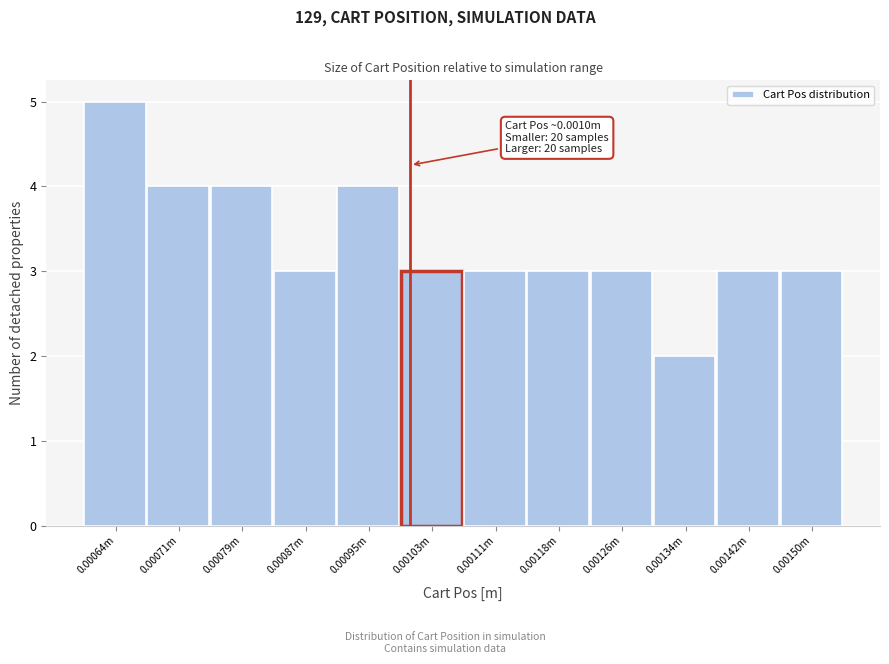

Reading left to right, transcribe all the data shown in this chart.

5	4	4	3	4	3	3	3	3	2	3	3